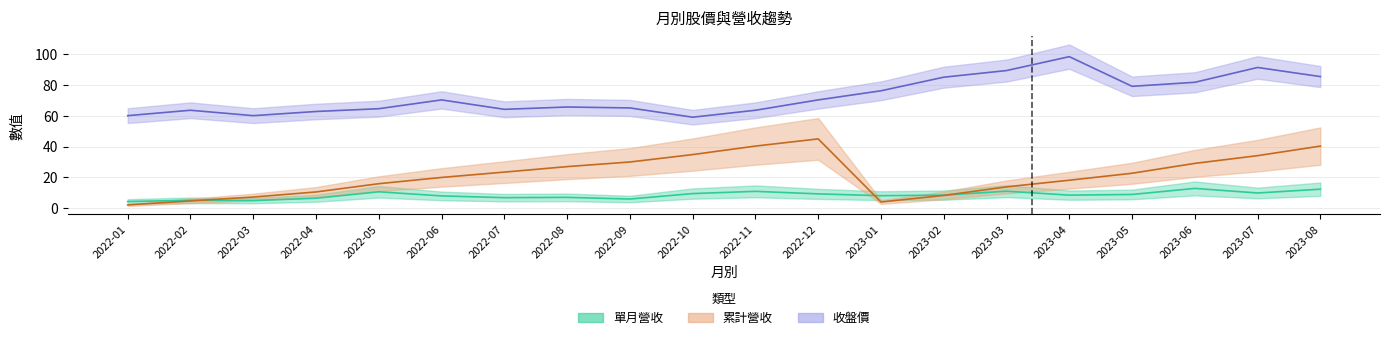

Between 2023-05 and 2023-06, which series saw the biggest shift?

累計營收